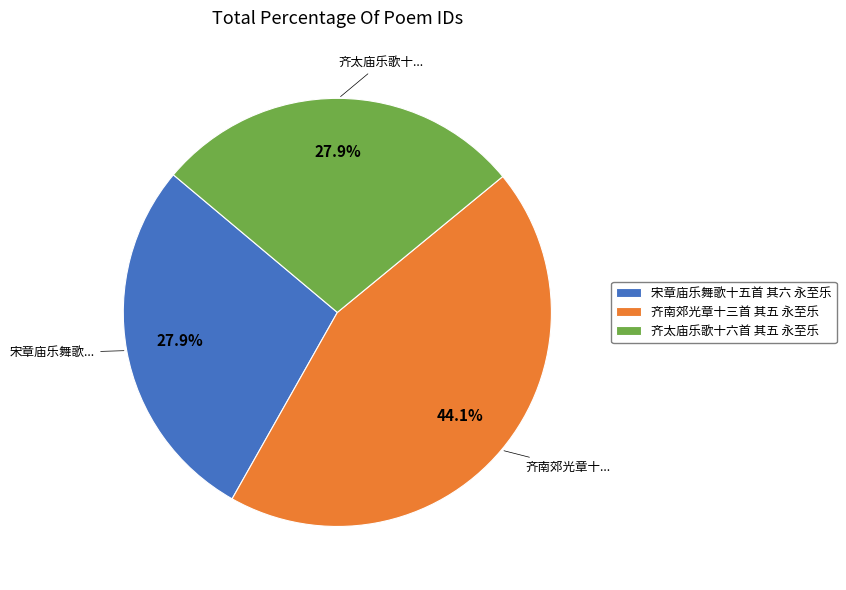

Is 宋章庙乐舞歌十五首 其六 永至乐 the majority of the pie?

No